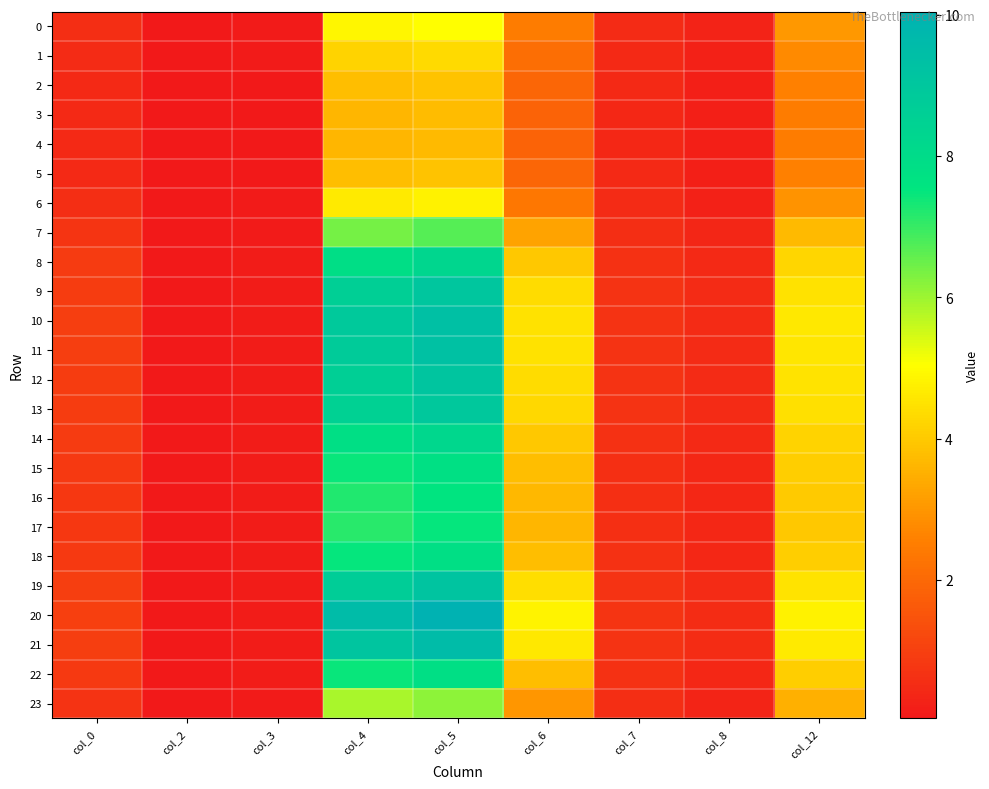

Reading left to right, what are all the values shown in this chart?

0: col_0=0.6	col_2=0.0	col_3=0.1	col_4=4.9	col_5=5.0	col_6=2.5	col_7=0.5	col_8=0.3	col_12=3.0
1: col_0=0.5	col_2=0.0	col_3=0.1	col_4=4.2	col_5=4.3	col_6=2.1	col_7=0.5	col_8=0.2	col_12=2.7
2: col_0=0.5	col_2=0.0	col_3=0.1	col_4=3.8	col_5=3.9	col_6=2.0	col_7=0.4	col_8=0.2	col_12=2.6
3: col_0=0.4	col_2=0.0	col_3=0.1	col_4=3.6	col_5=3.7	col_6=1.9	col_7=0.4	col_8=0.2	col_12=2.5
4: col_0=0.4	col_2=0.0	col_3=0.1	col_4=3.6	col_5=3.7	col_6=1.9	col_7=0.4	col_8=0.2	col_12=2.5
5: col_0=0.5	col_2=0.0	col_3=0.1	col_4=3.8	col_5=3.9	col_6=2.0	col_7=0.4	col_8=0.2	col_12=2.6
6: col_0=0.6	col_2=0.0	col_3=0.1	col_4=4.6	col_5=4.8	col_6=2.4	col_7=0.5	col_8=0.3	col_12=2.9
7: col_0=0.7	col_2=0.0	col_3=0.1	col_4=6.4	col_5=6.7	col_6=3.3	col_7=0.6	col_8=0.4	col_12=3.7
8: col_0=0.9	col_2=0.0	col_3=0.1	col_4=7.9	col_5=8.3	col_6=4.0	col_7=0.6	col_8=0.5	col_12=4.2
9: col_0=0.9	col_2=0.0	col_3=0.1	col_4=8.6	col_5=9.0	col_6=4.3	col_7=0.7	col_8=0.5	col_12=4.5
10: col_0=1.0	col_2=0.0	col_3=0.1	col_4=8.9	col_5=9.4	col_6=4.5	col_7=0.7	col_8=0.5	col_12=4.6
11: col_0=1.0	col_2=0.0	col_3=0.1	col_4=8.8	col_5=9.3	col_6=4.5	col_7=0.7	col_8=0.5	col_12=4.6
12: col_0=0.9	col_2=0.0	col_3=0.1	col_4=8.6	col_5=9.1	col_6=4.4	col_7=0.7	col_8=0.5	col_12=4.5
13: col_0=0.9	col_2=0.0	col_3=0.1	col_4=8.5	col_5=8.9	col_6=4.3	col_7=0.7	col_8=0.5	col_12=4.5
14: col_0=0.9	col_2=0.0	col_3=0.1	col_4=7.8	col_5=8.2	col_6=4.0	col_7=0.6	col_8=0.4	col_12=4.2
15: col_0=0.8	col_2=0.0	col_3=0.1	col_4=7.4	col_5=7.8	col_6=3.8	col_7=0.6	col_8=0.4	col_12=4.1
16: col_0=0.8	col_2=0.0	col_3=0.1	col_4=7.2	col_5=7.6	col_6=3.7	col_7=0.6	col_8=0.4	col_12=4.0
17: col_0=0.8	col_2=0.0	col_3=0.1	col_4=7.1	col_5=7.5	col_6=3.6	col_7=0.6	col_8=0.4	col_12=4.0
18: col_0=0.8	col_2=0.0	col_3=0.1	col_4=7.5	col_5=7.8	col_6=3.8	col_7=0.6	col_8=0.4	col_12=4.1
19: col_0=0.9	col_2=0.0	col_3=0.1	col_4=8.7	col_5=9.1	col_6=4.4	col_7=0.7	col_8=0.5	col_12=4.5
20: col_0=1.0	col_2=0.1	col_3=0.2	col_4=9.5	col_5=10.0	col_6=4.8	col_7=0.7	col_8=0.5	col_12=4.8
21: col_0=1.0	col_2=0.0	col_3=0.1	col_4=9.1	col_5=9.6	col_6=4.6	col_7=0.7	col_8=0.5	col_12=4.6
22: col_0=0.8	col_2=0.0	col_3=0.1	col_4=7.5	col_5=7.8	col_6=3.8	col_7=0.6	col_8=0.4	col_12=4.1
23: col_0=0.7	col_2=0.0	col_3=0.1	col_4=5.9	col_5=6.1	col_6=3.0	col_7=0.6	col_8=0.3	col_12=3.5